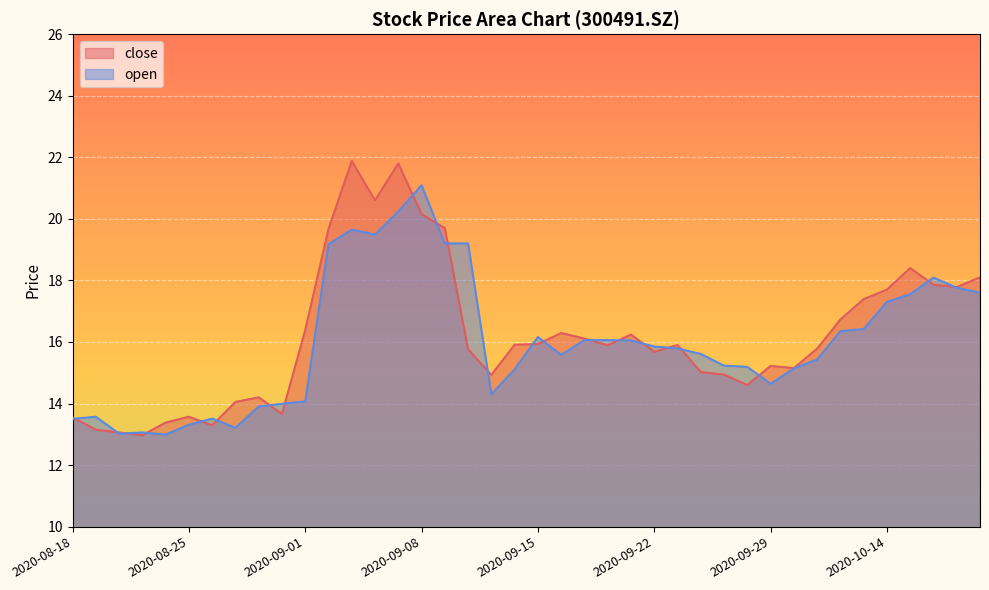

What is the minimum value for close?

13.0